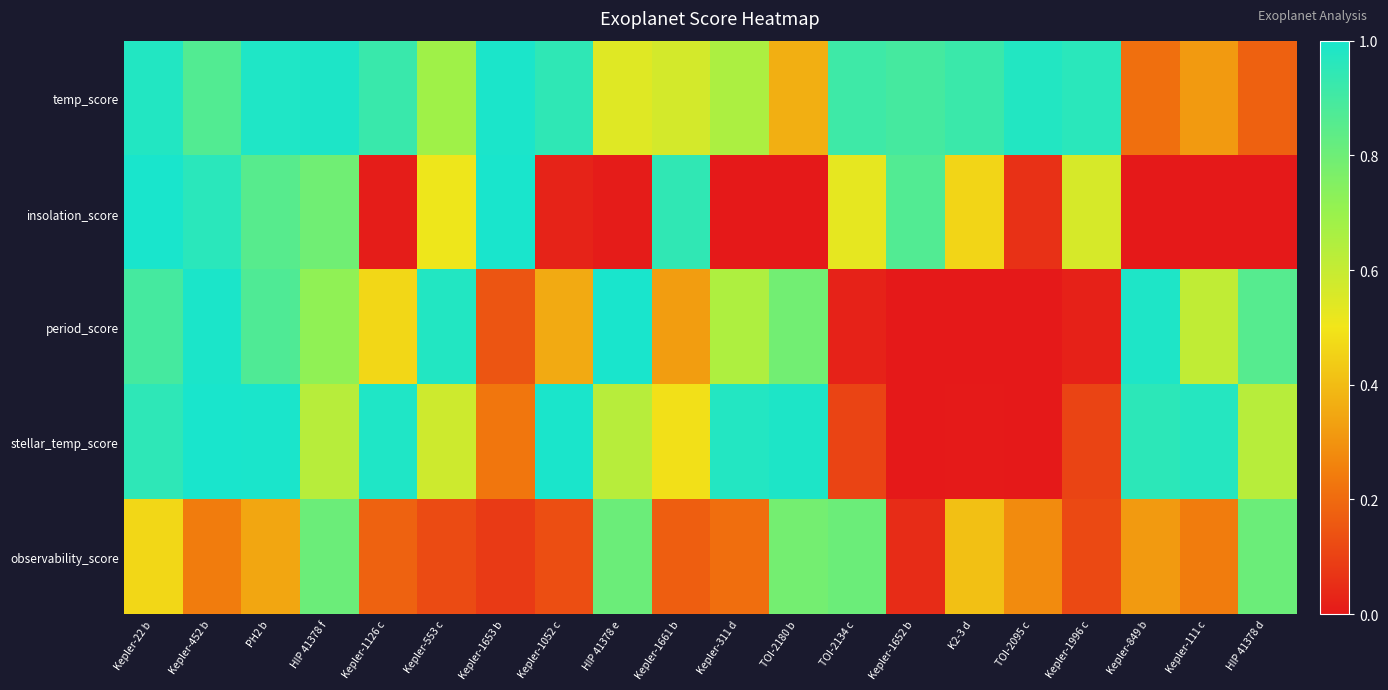

List the series in order of their overall mean, highest first.

temp_score, stellar_temp_score, period_score, insolation_score, observability_score